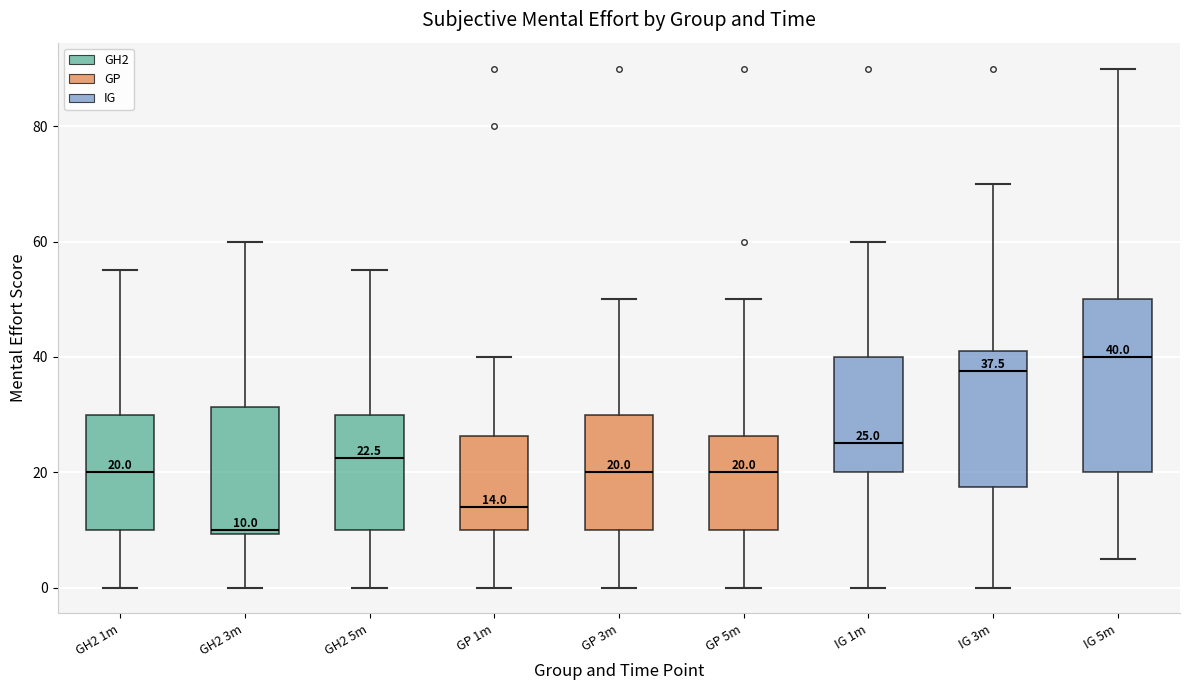

Which box has the highest median line?

IG 5m